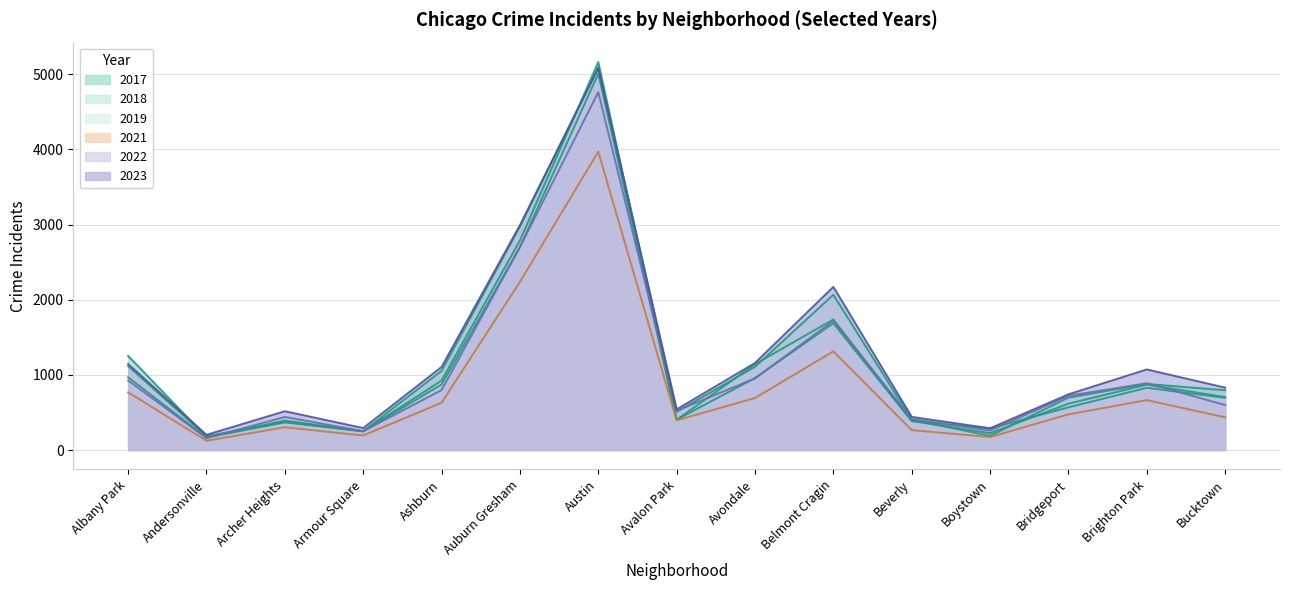

Which series changed the most between Avalon Park and Bucktown?

2018